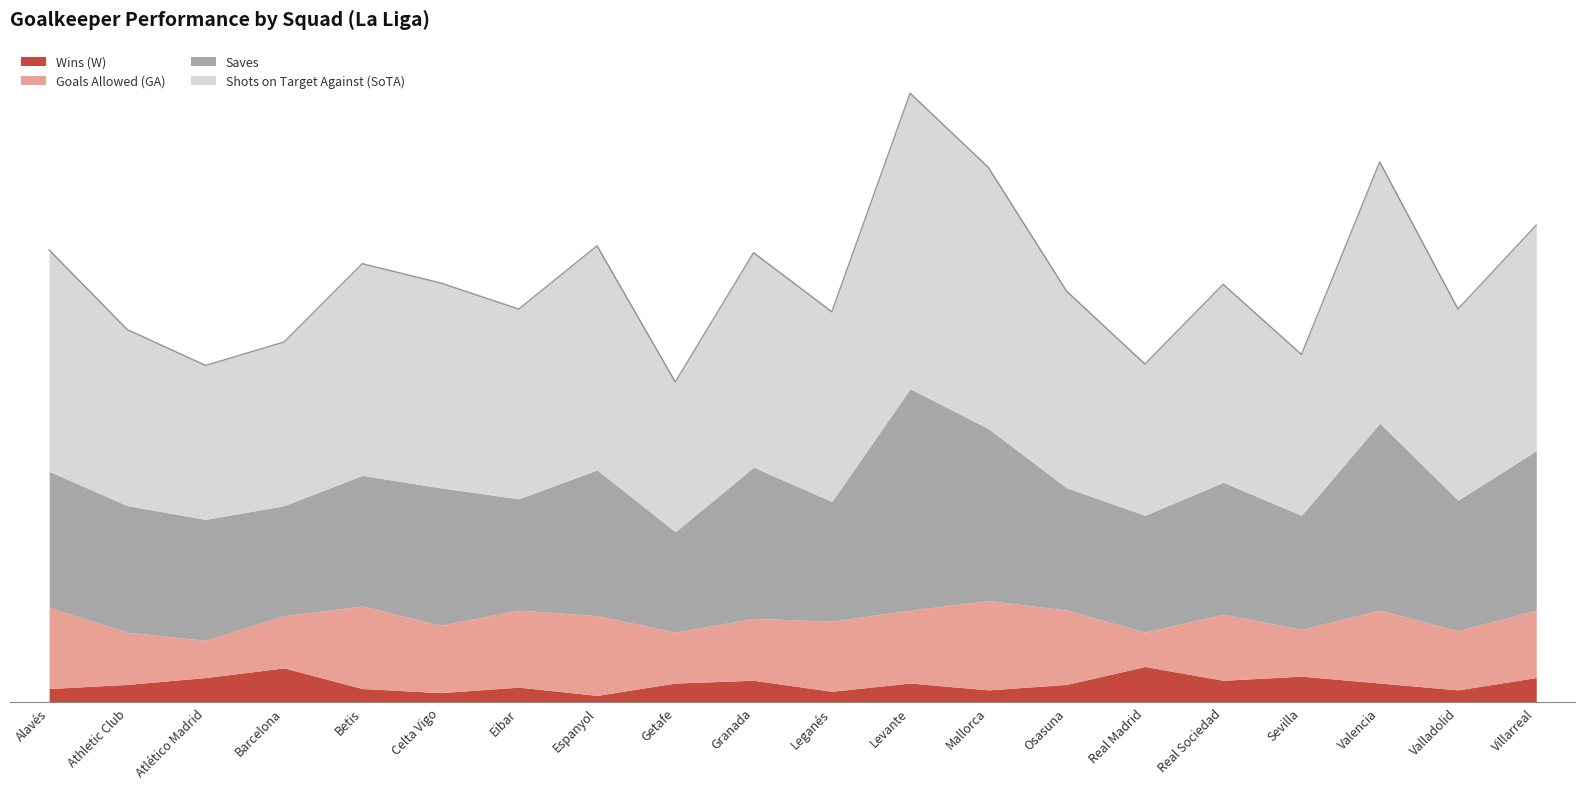

At Getafe, list the series in order from smallest to largest.

Performance W, Performance GA, Performance Saves, Performance SoTA